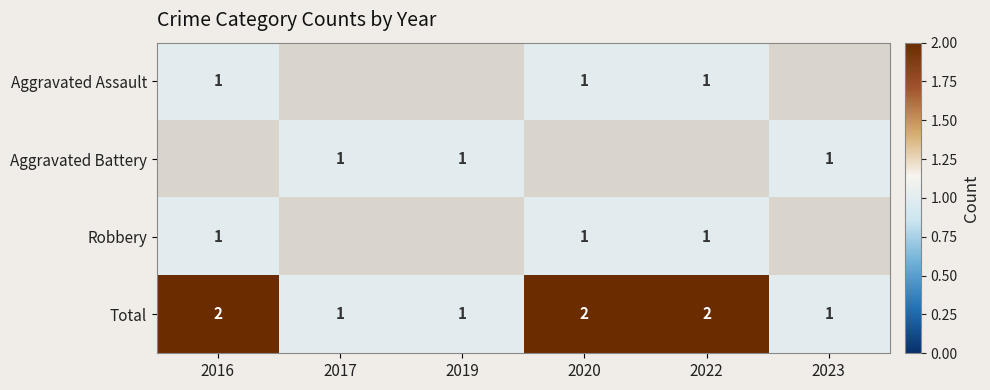

True or false: Total has a value of 1 at 2017.

True